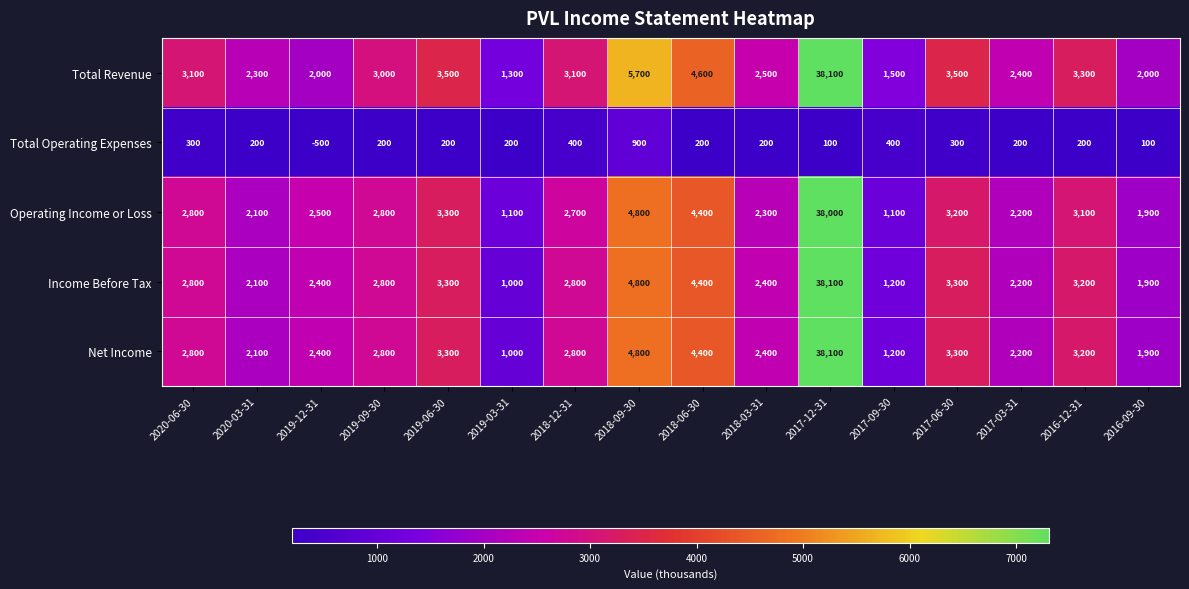

How many categories are shown in the chart?

16